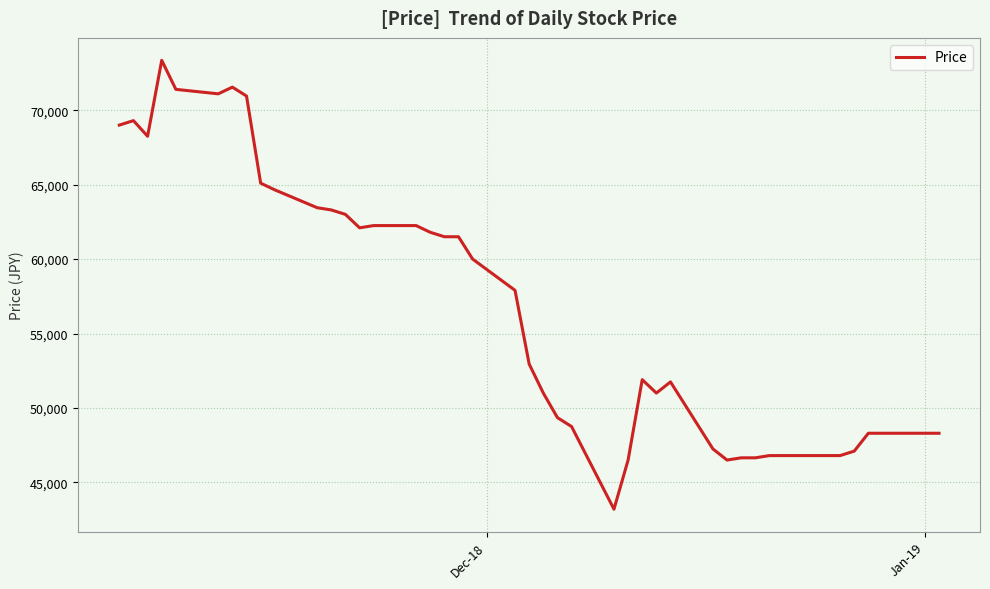

What is the minimum value shown in the chart?

43200